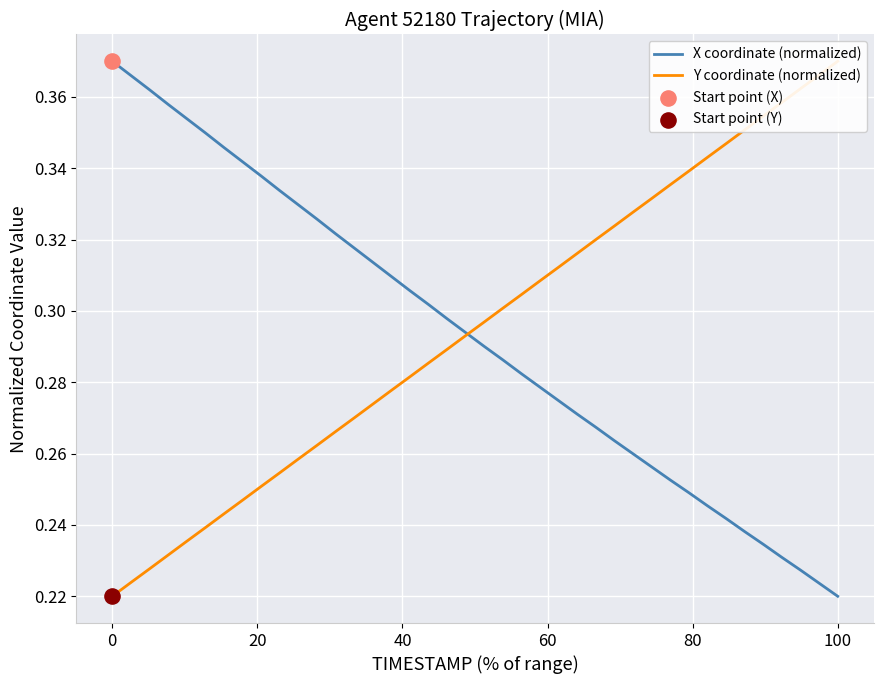

What are all the series names shown in the legend?

X coordinate (normalized), Y coordinate (normalized)